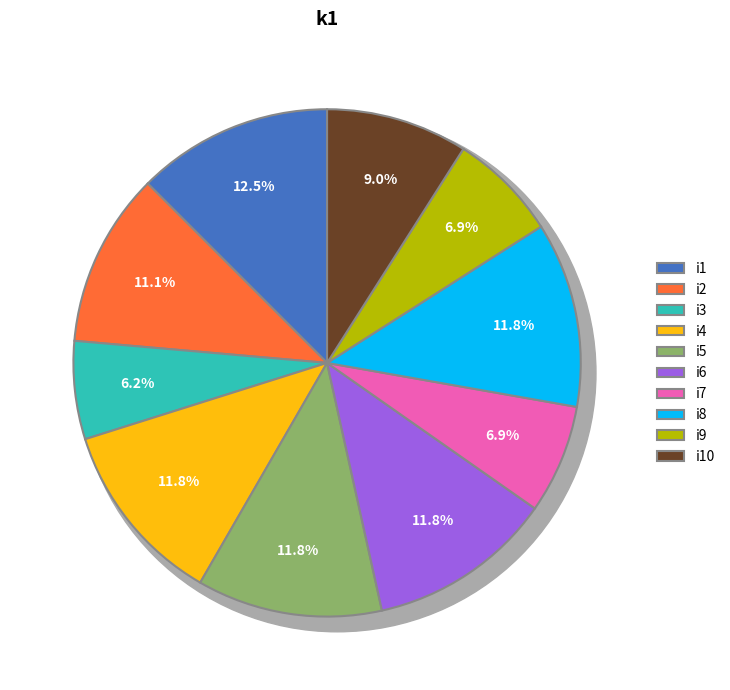

Does i1 account for over 50% of the chart?

No